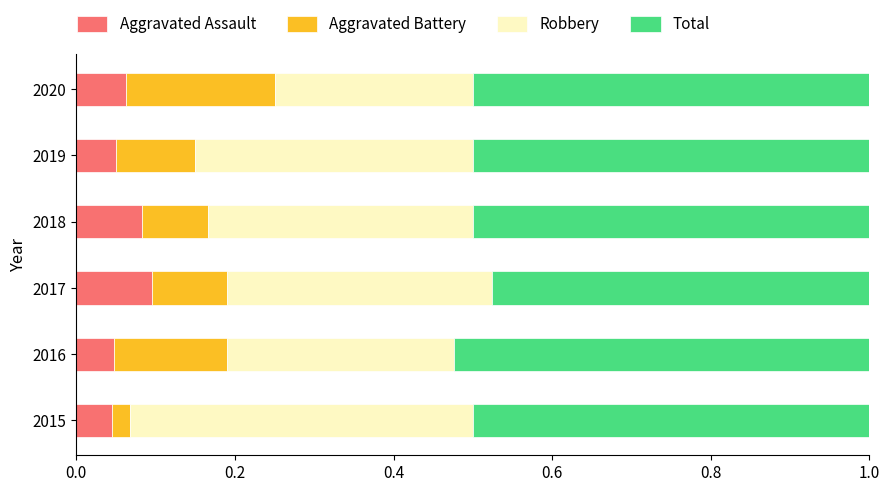

Count the Aggravated Assault values in the range 0 to 1.

6